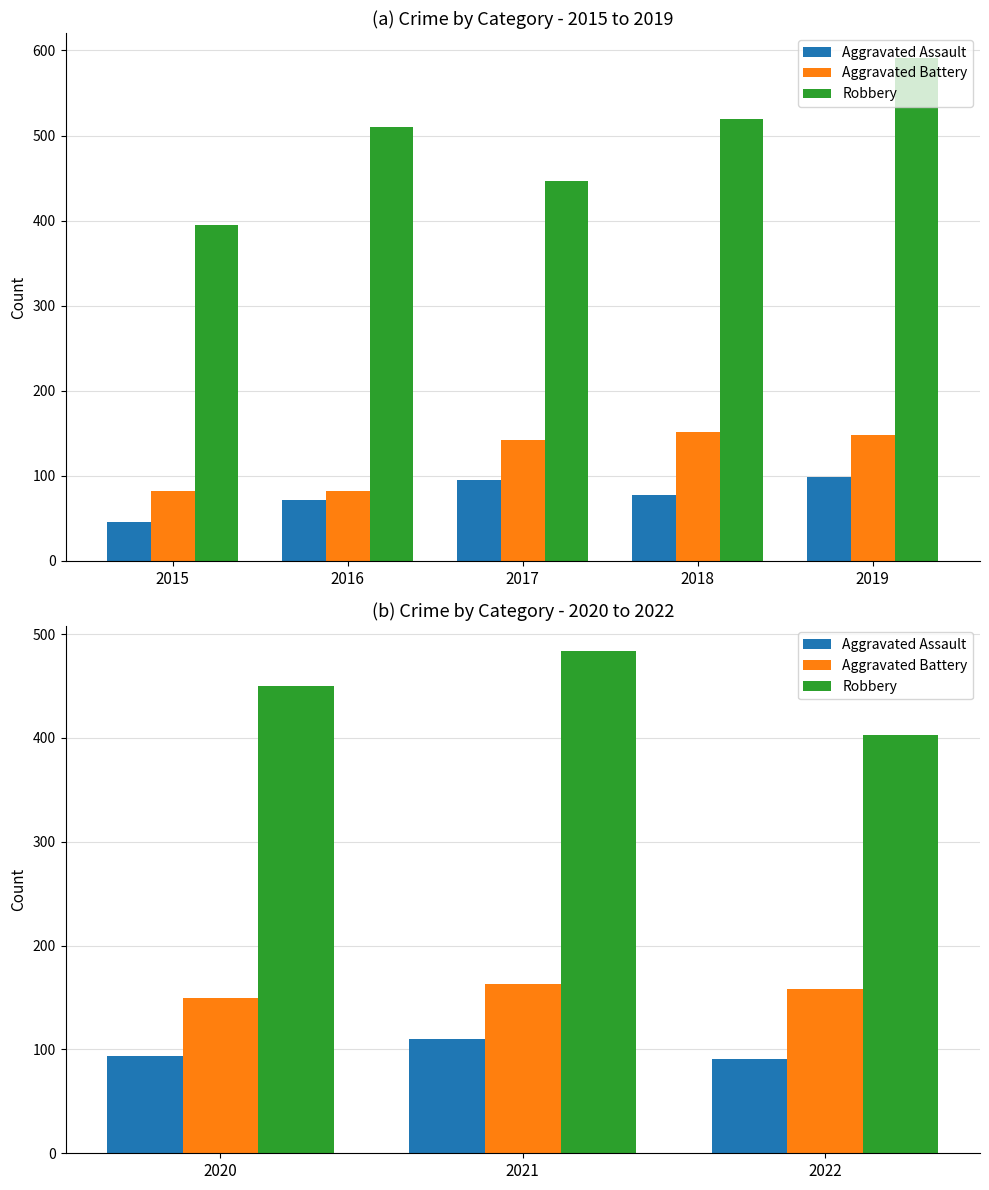

What is the difference between the maximum and minimum values in the Aggravated Assault series?

19